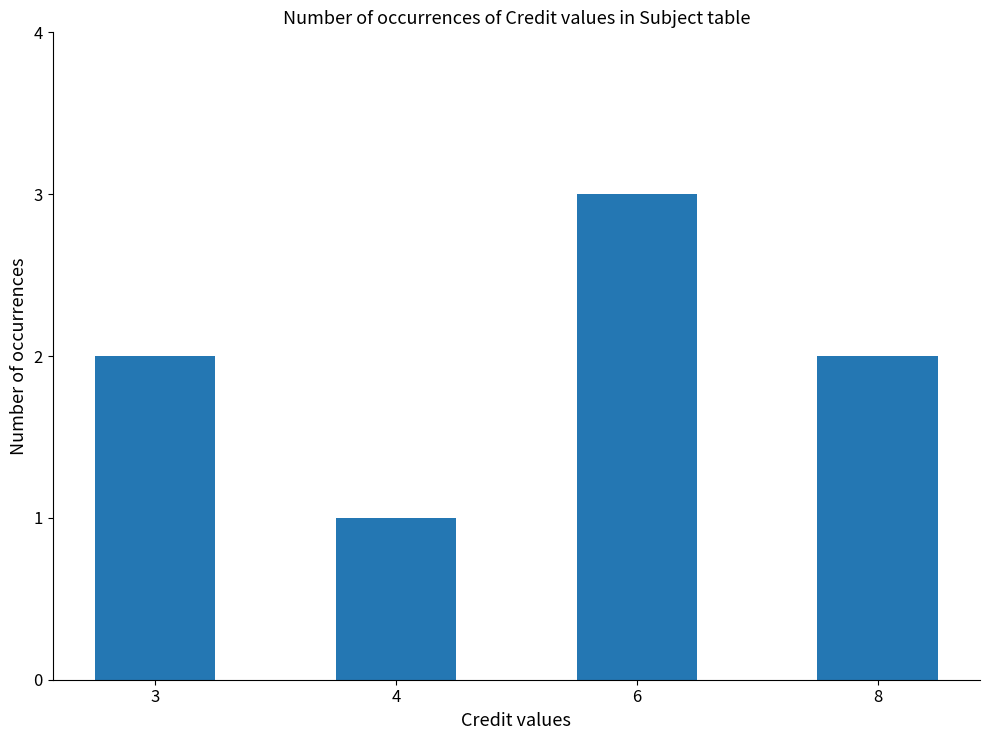

Reading left to right, list all the values displayed in this chart.

3=2	4=1	6=3	8=2